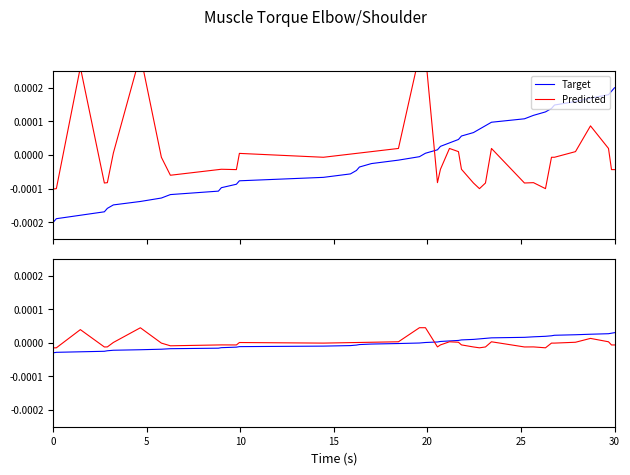

Rank the series at 15 from highest to lowest value.

Predicted, Target